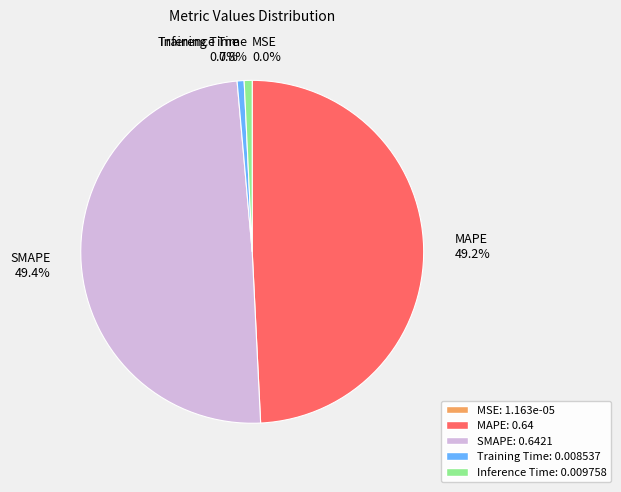

What percentage is the SMAPE slice, to the nearest percent?

49%